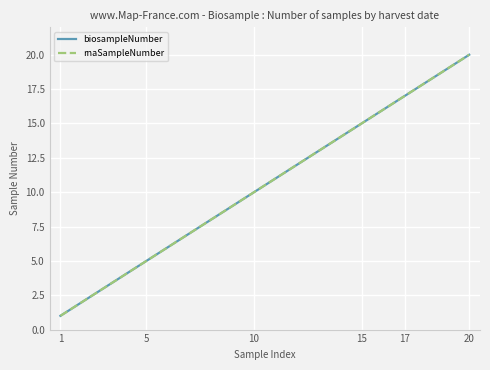

Does the chart display data point markers on the line(s)?

No